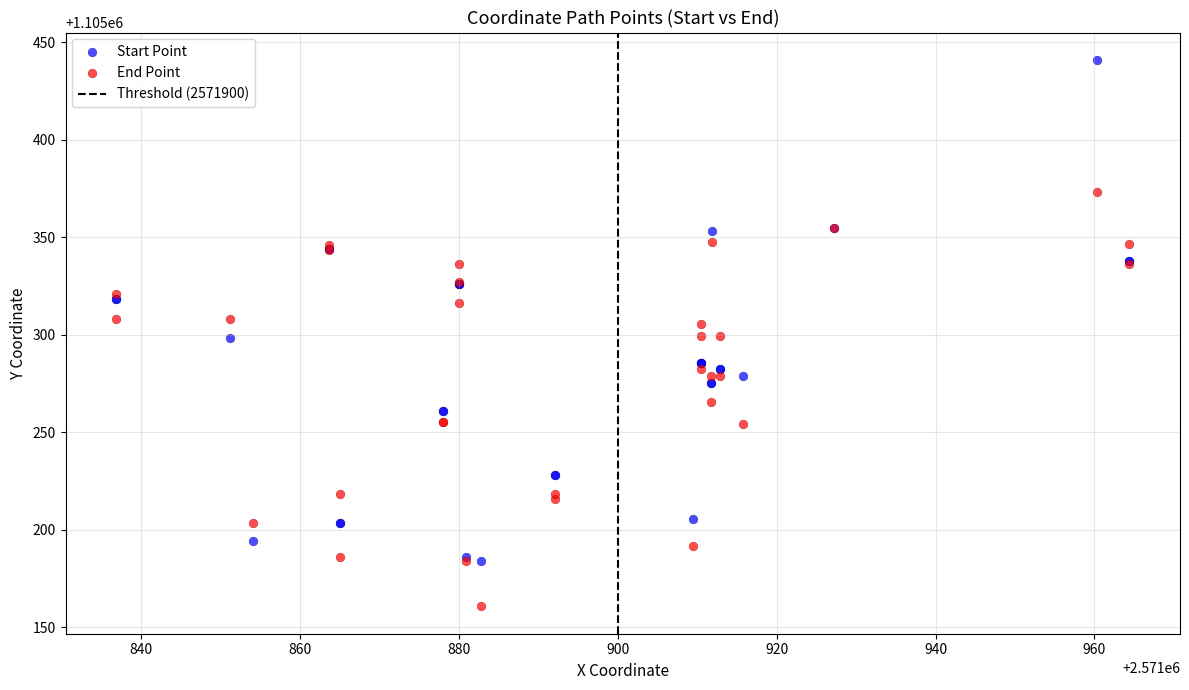

Which series has the largest Y range (max minus min)?

Start Point